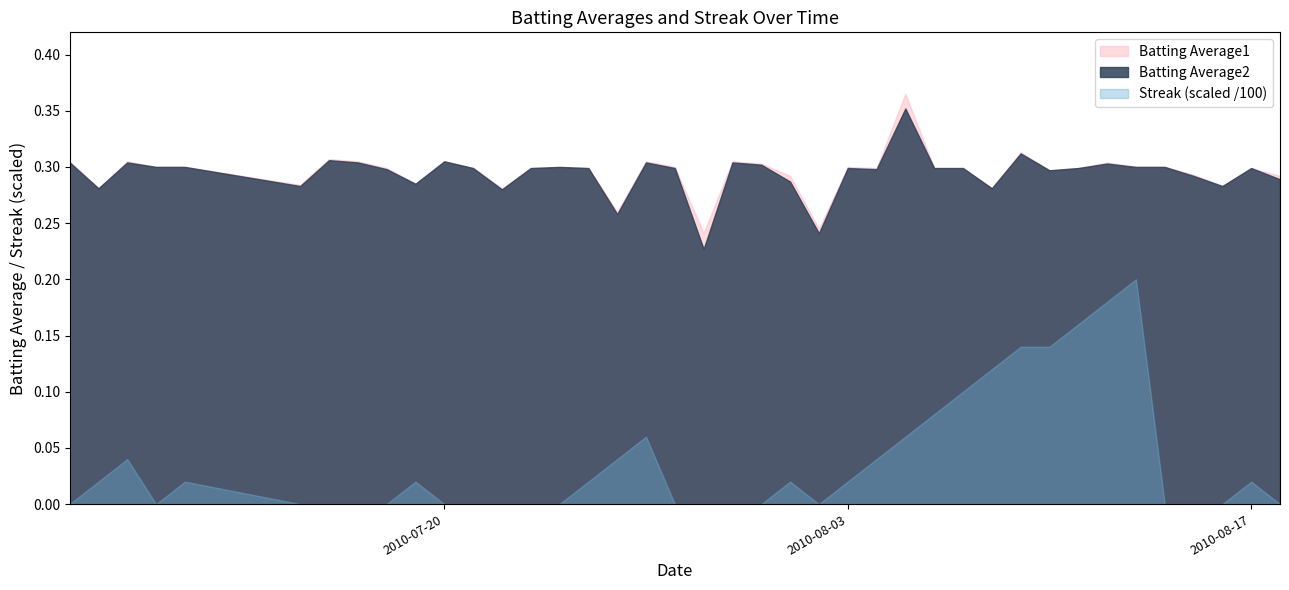

Rank the series by their maximum value, from lowest to highest.

Streak (scaled /100), Batting Average2, Batting Average1